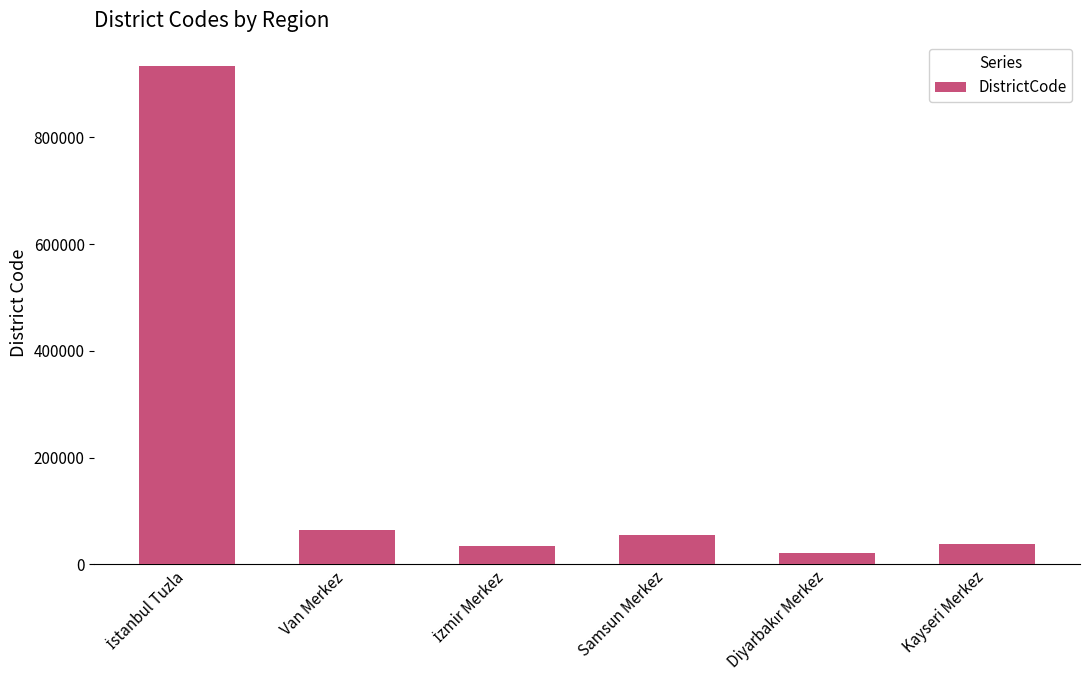

What is the label of the 1st bar from the right?

Kayseri Merkez